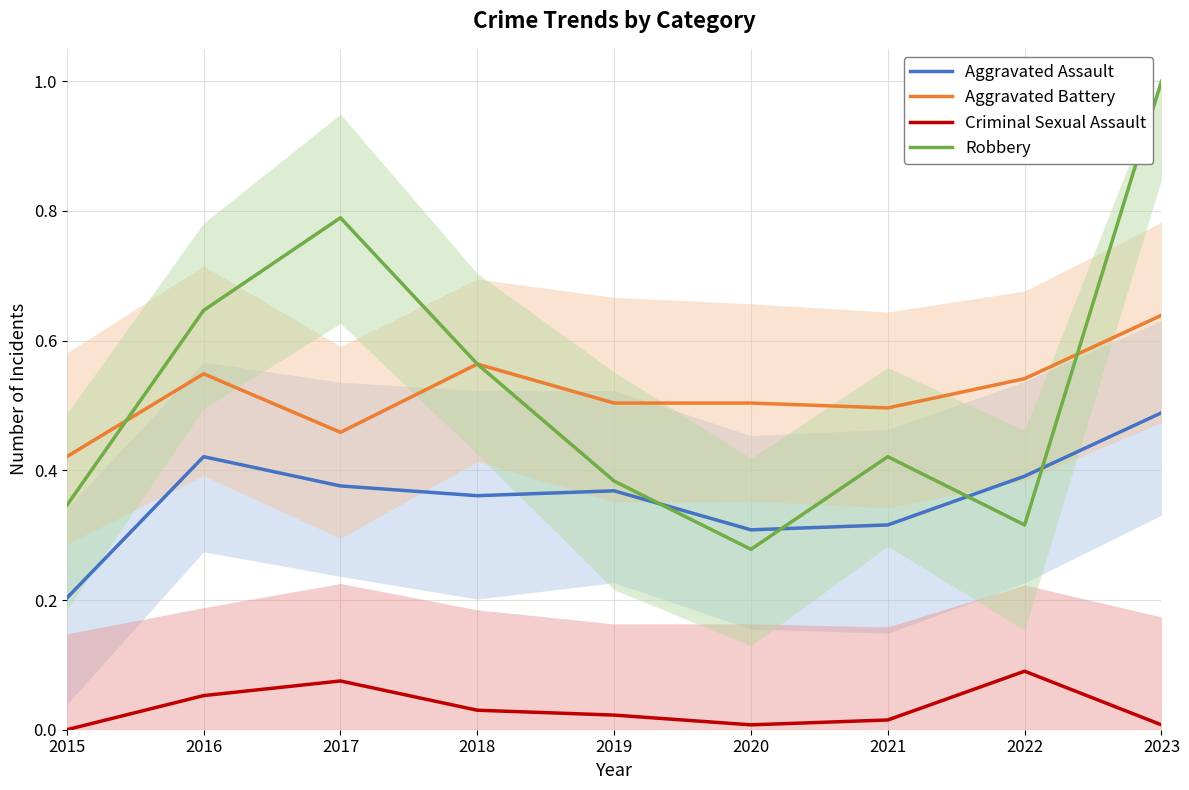

True or false: Aggravated Battery has a value of 0.5 at 2022.

True